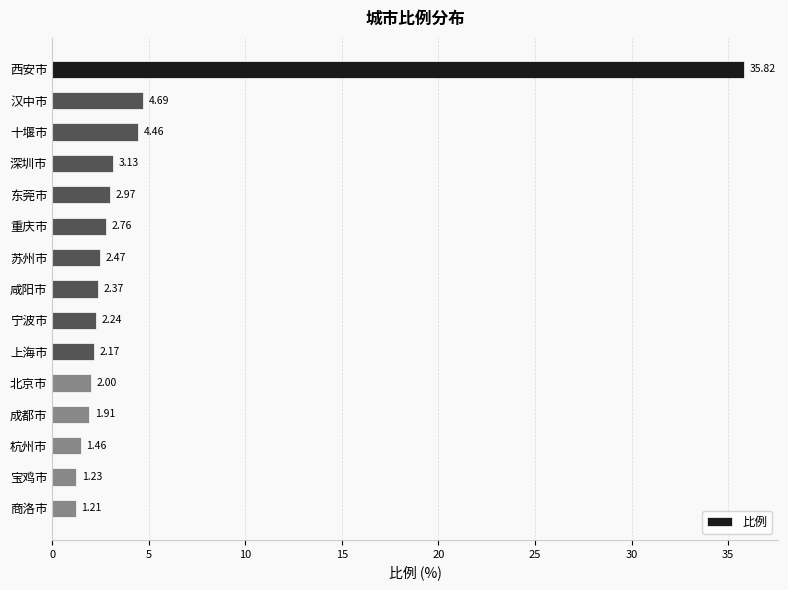

Does the chart contain any negative values?

No